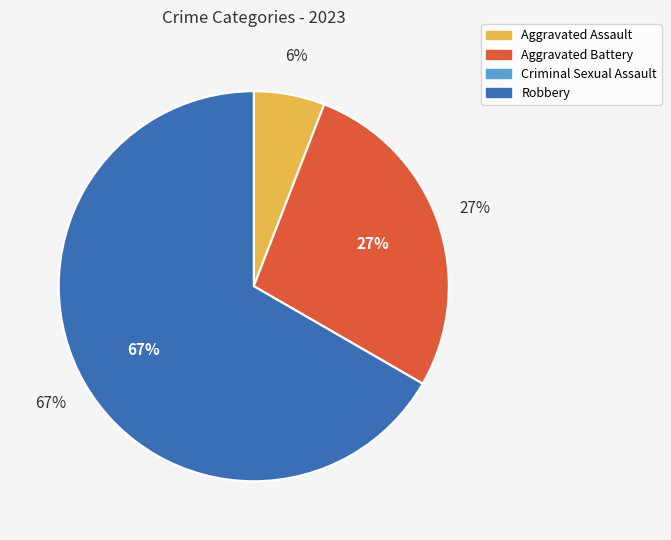

Which category has the biggest portion of the pie?

Robbery